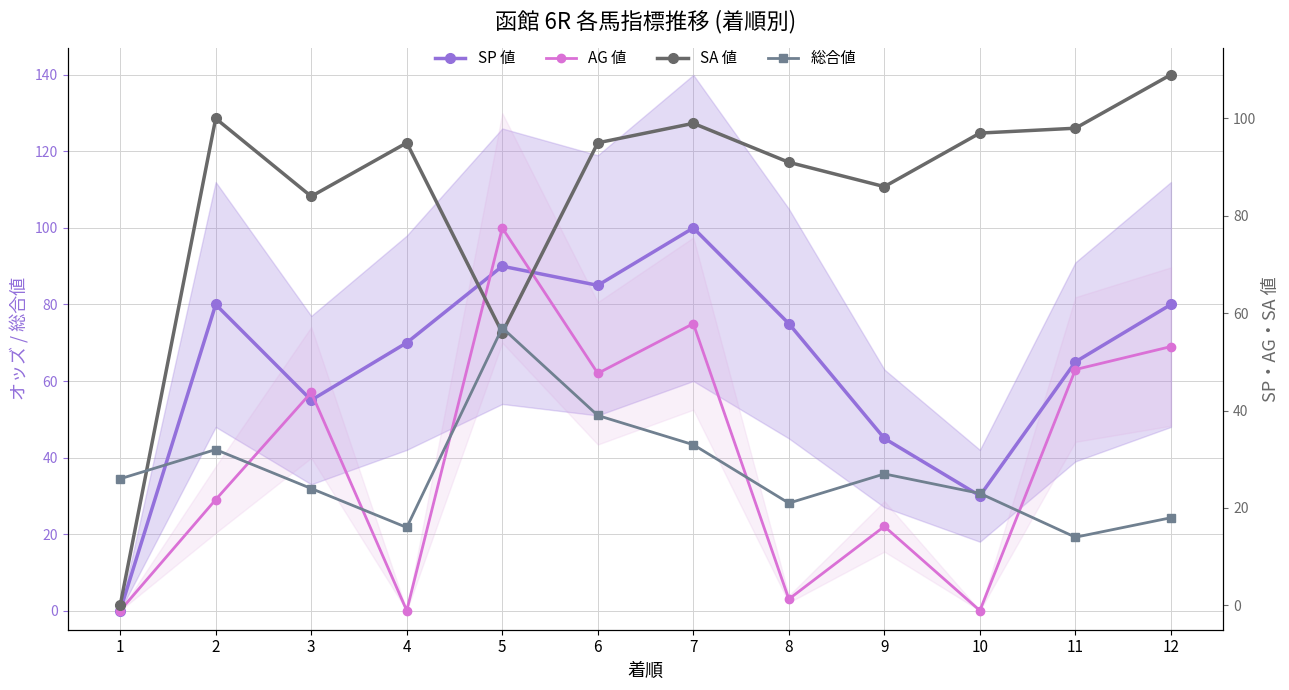

Where does the AG 値 series first go above 57?

5